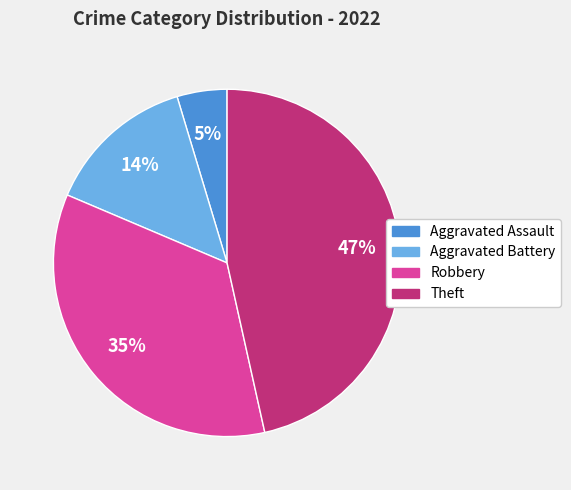

To the nearest percent, what portion does Aggravated Battery represent?

14%